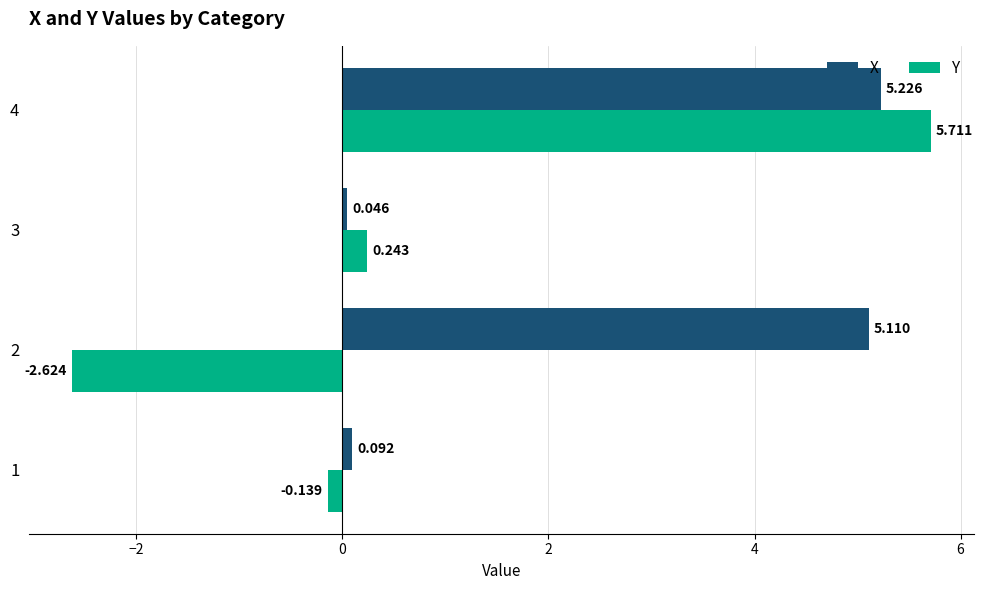

How many negative values does the Y series have?

2